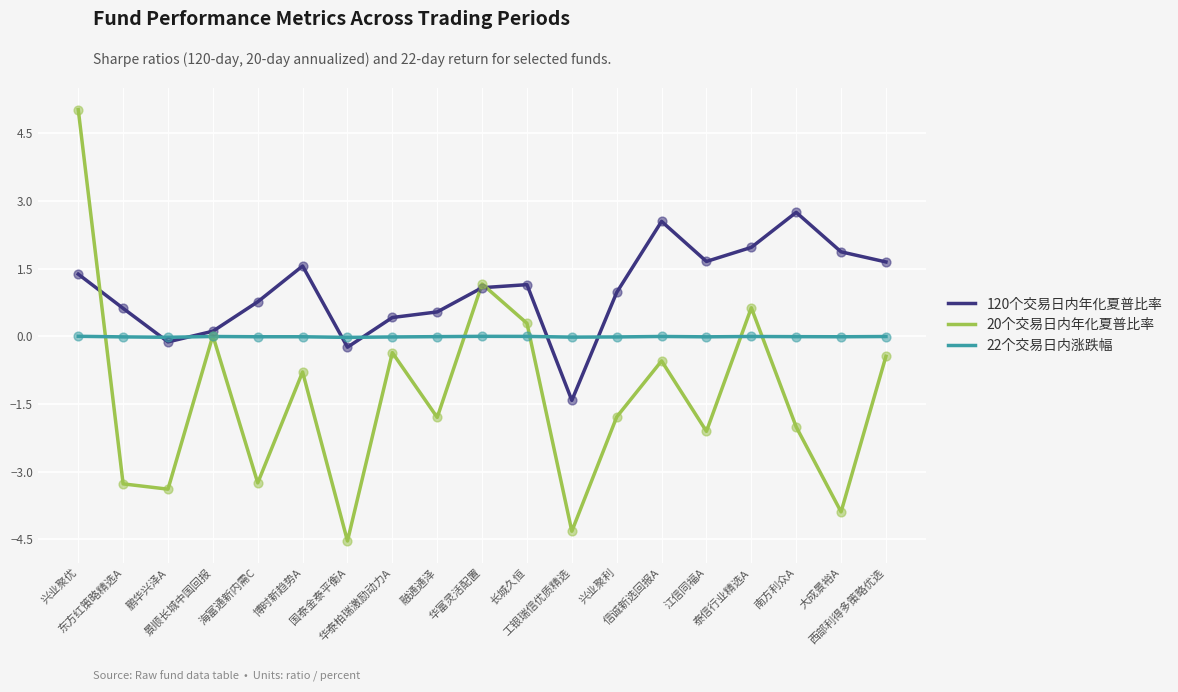

What are all the series names shown in the legend?

120个交易日内年化夏普比率, 20个交易日内年化夏普比率, 22个交易日内涨跌幅